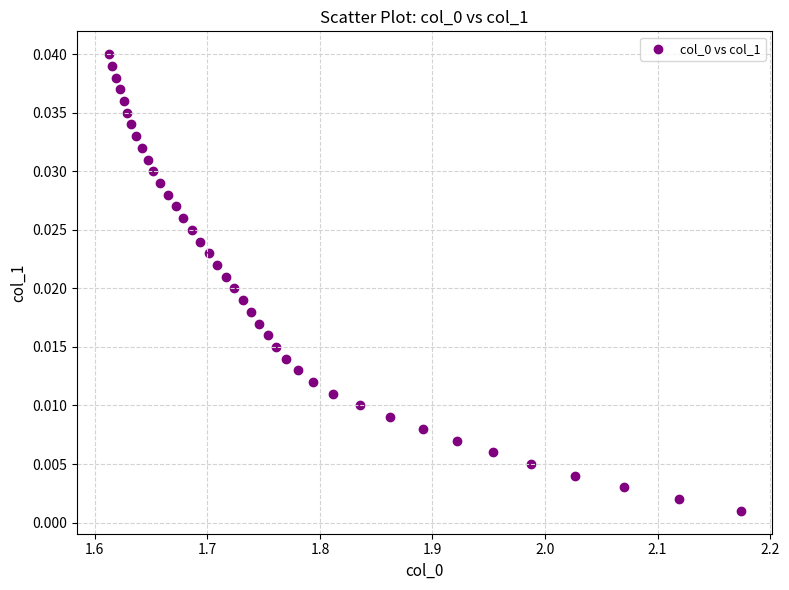

What is the range of X values (max minus min)?

0.6